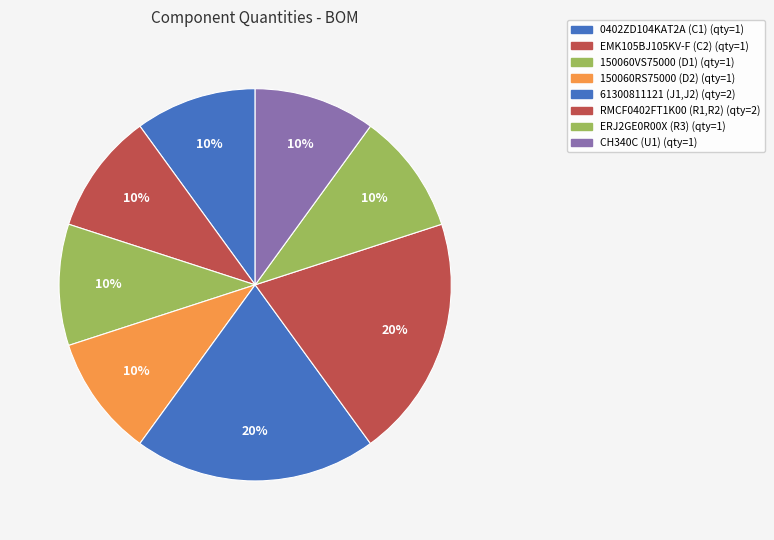

What percentage is the ERJ2GE0R00X slice, to the nearest percent?

10%